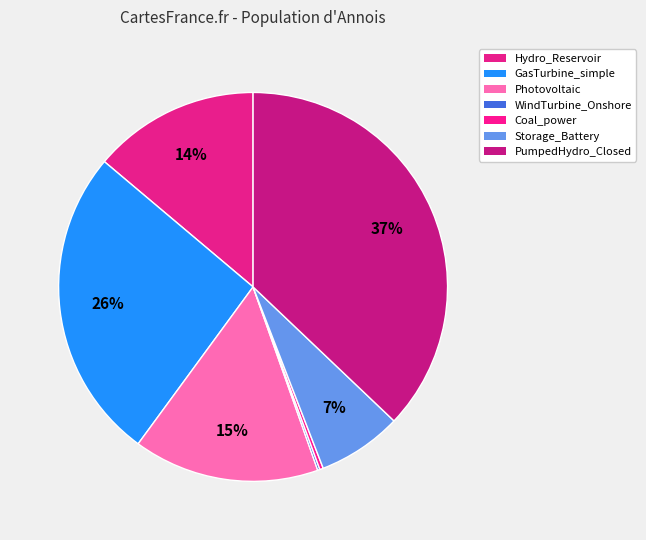

Does Photovoltaic account for over 50% of the chart?

No